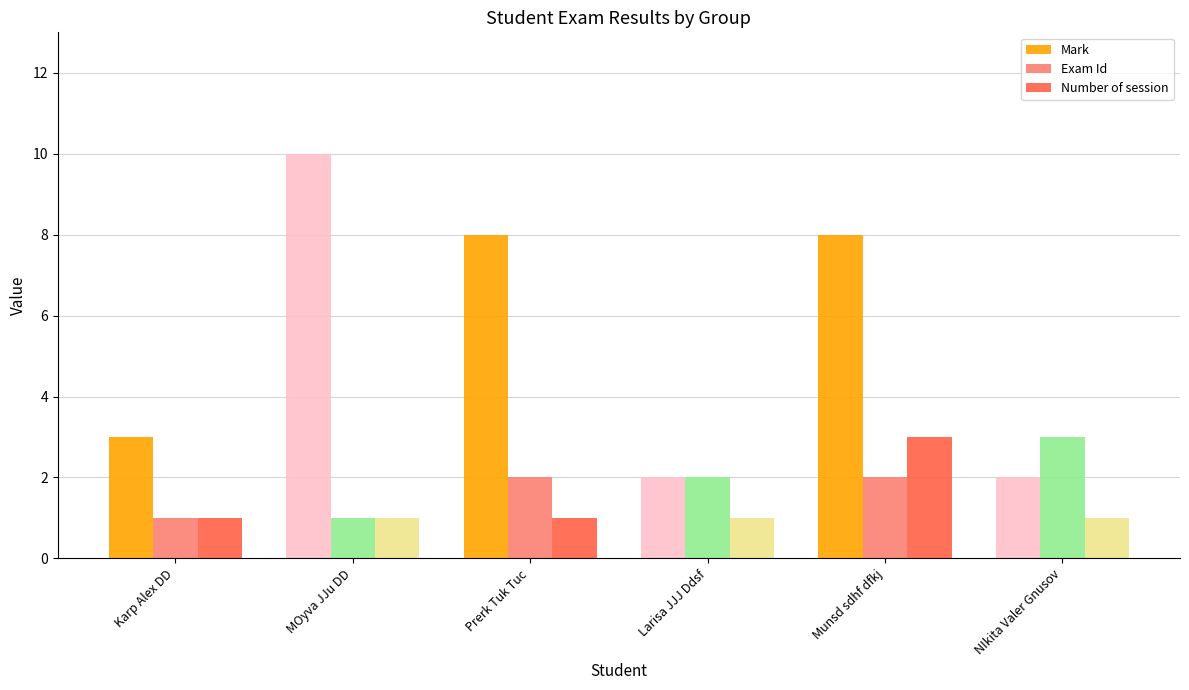

Between Munsd sdhf dfkj and NIkita Valer Gnusov, which series saw the biggest shift?

Mark